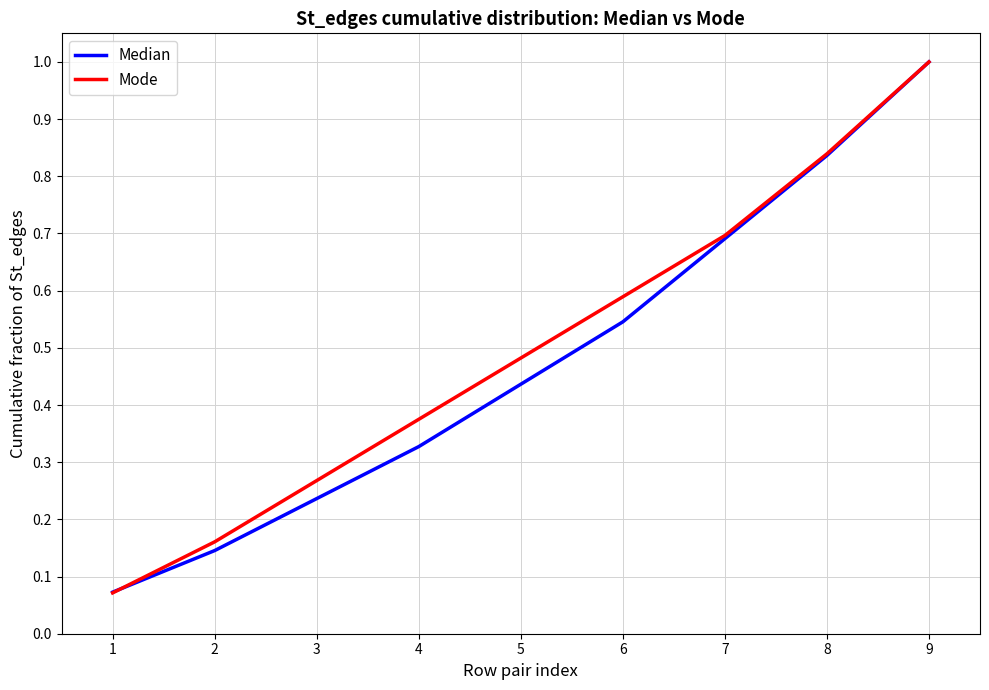

List the labels in order of Mode value, smallest first.

1, 2, 3, 4, 5, 6, 7, 8, 9